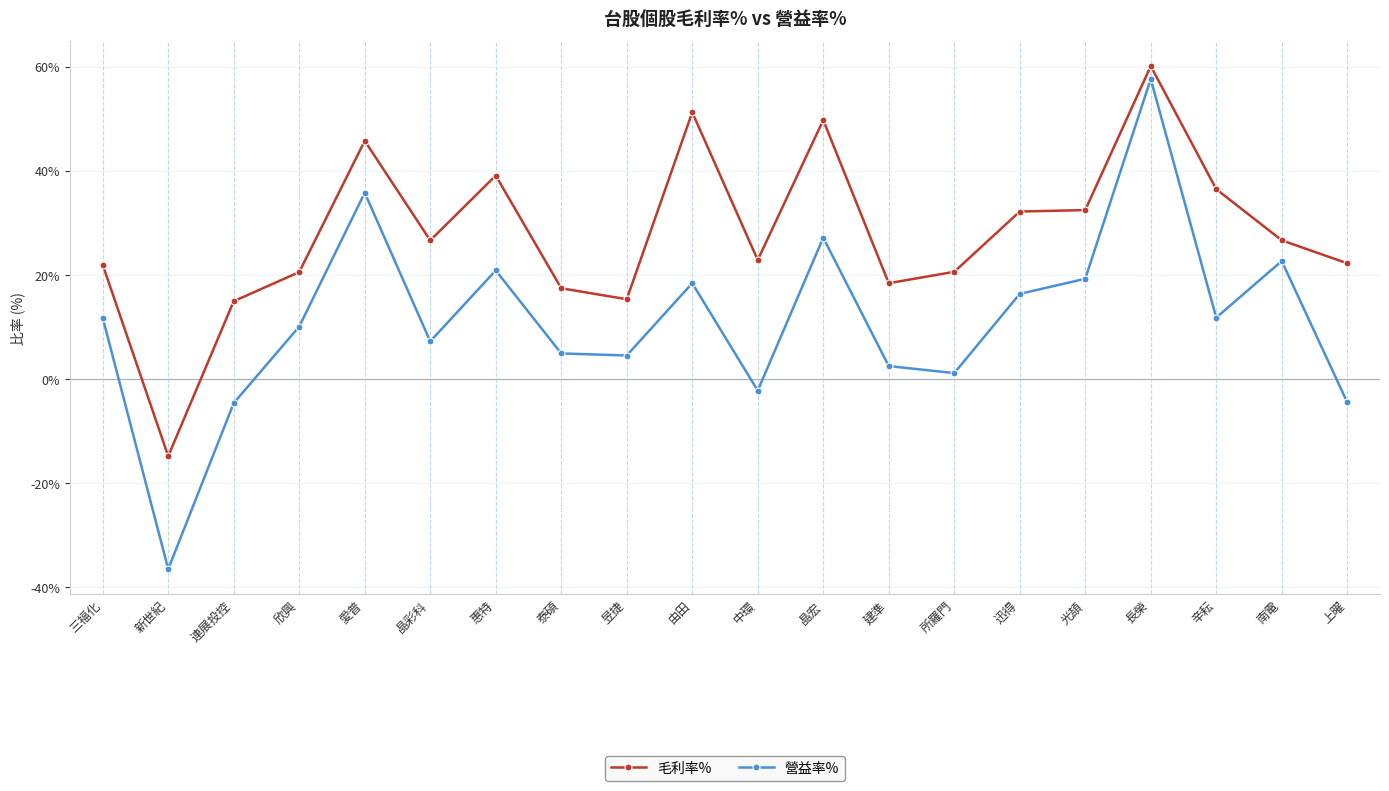

What is the sum of the 營益率% values at 中環 and 惠特?

18.6